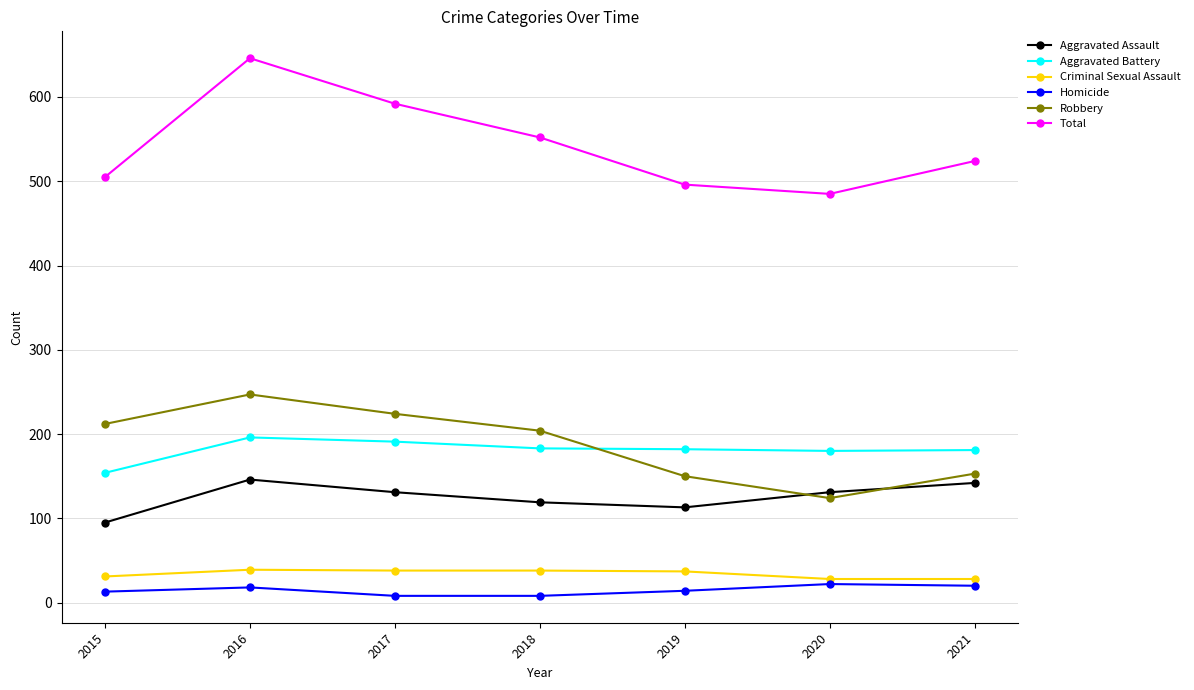

What is the difference between the second highest and second lowest values in the Aggravated Assault series?

29